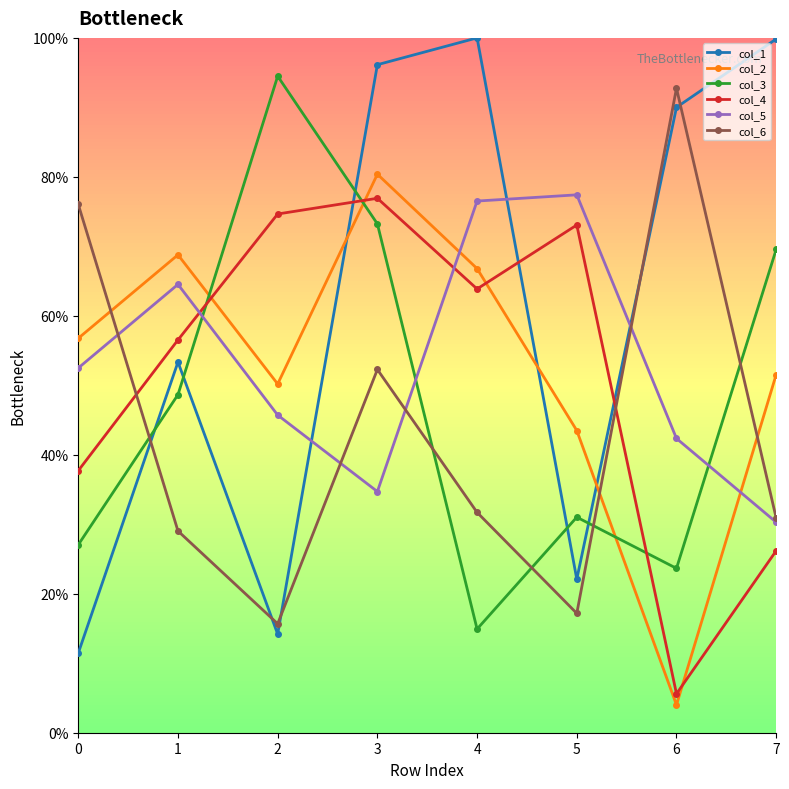

Rank the categories by col_3 value from highest to lowest.

2, 3, 7, 1, 5, 0, 6, 4